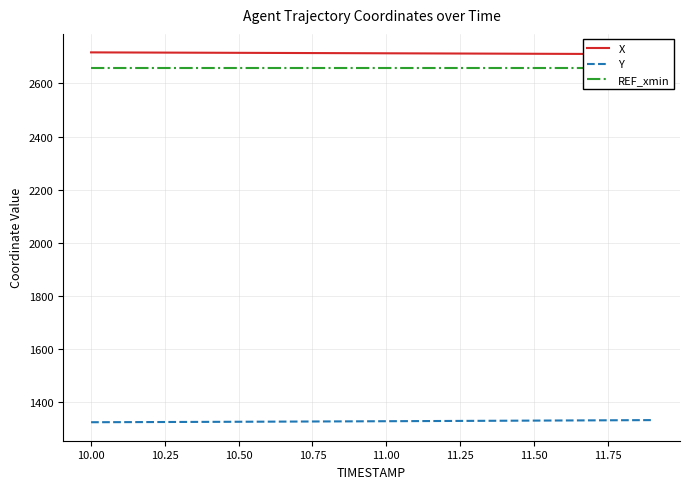

True or false: X and Y intersect in this chart.

False